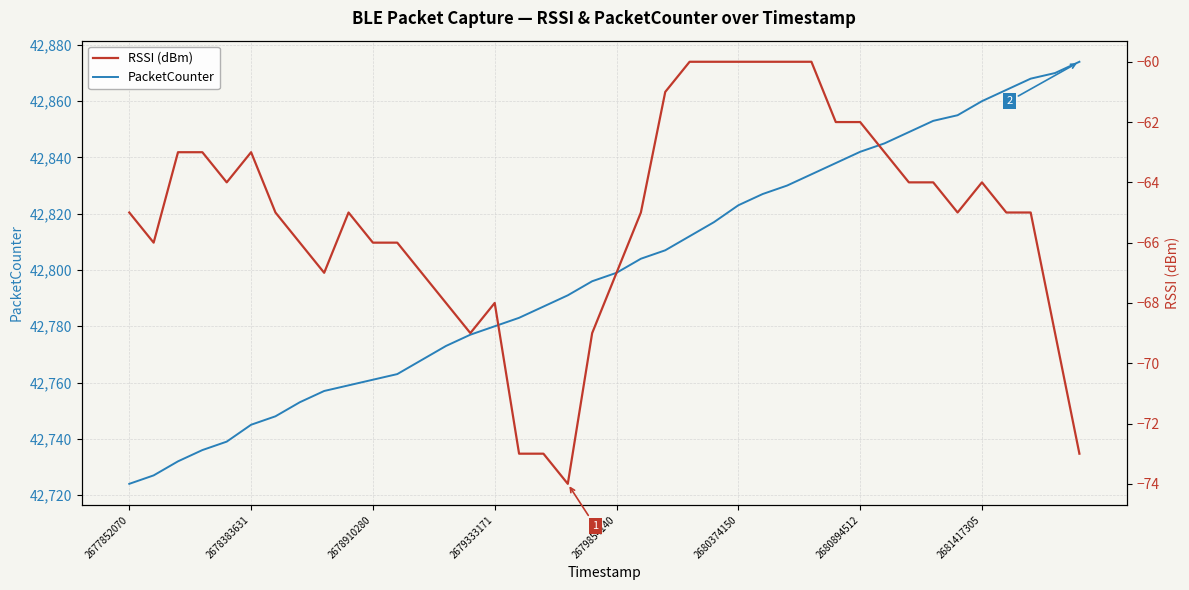

Between 18 and 29, which series saw the biggest shift?

PacketCounter